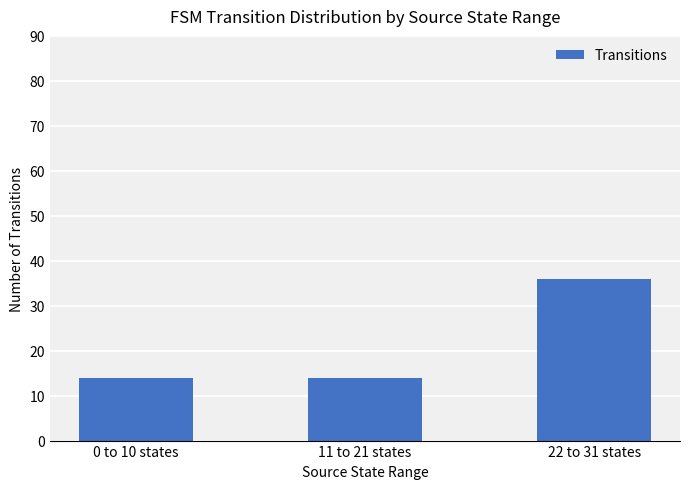

The chart shows a value of 14 at 0 to 10 states. True or false?

True